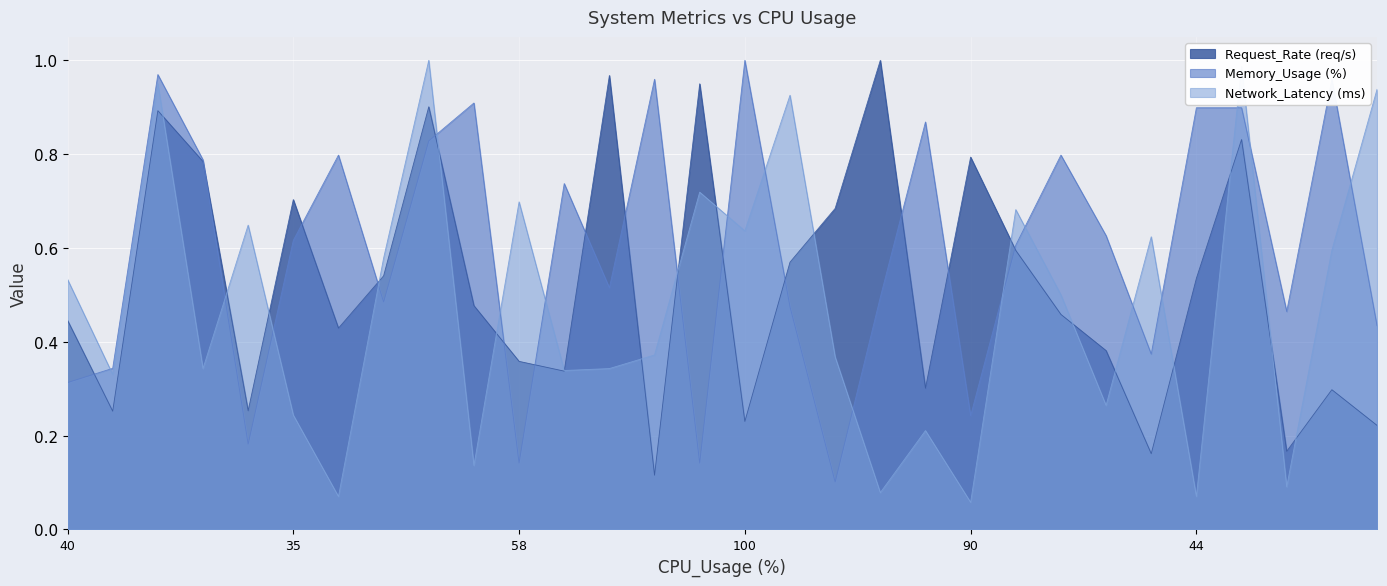

Which series changed the most between 58 and 18?

Memory_Usage (%)